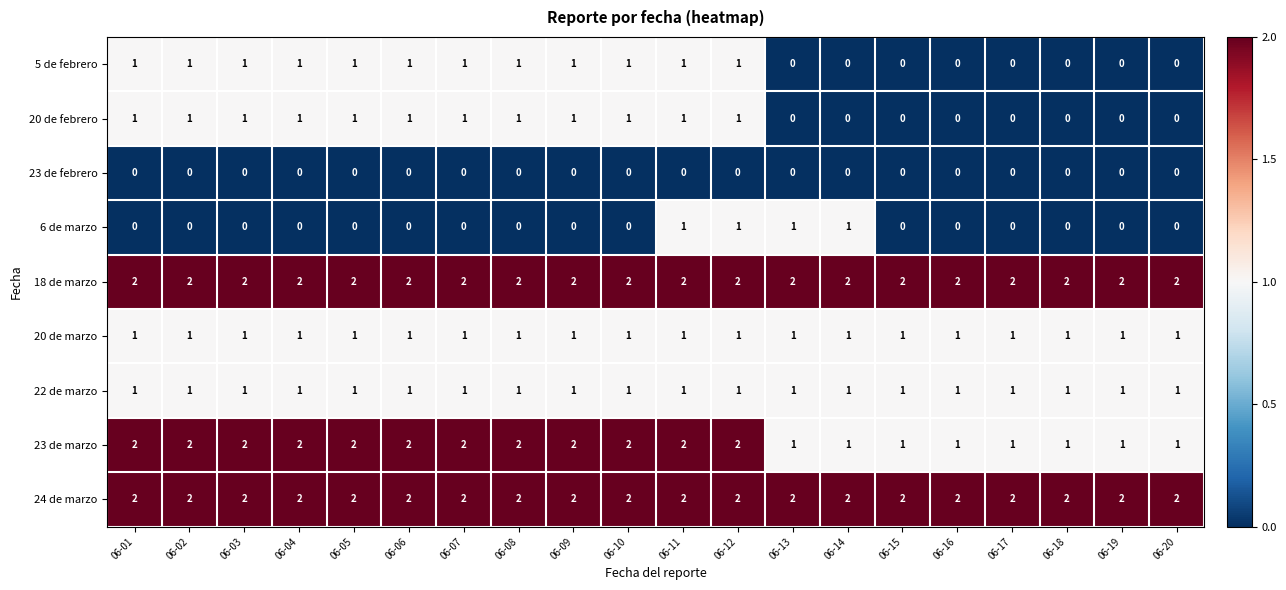

What is the sum of all 6 de marzo values?

4